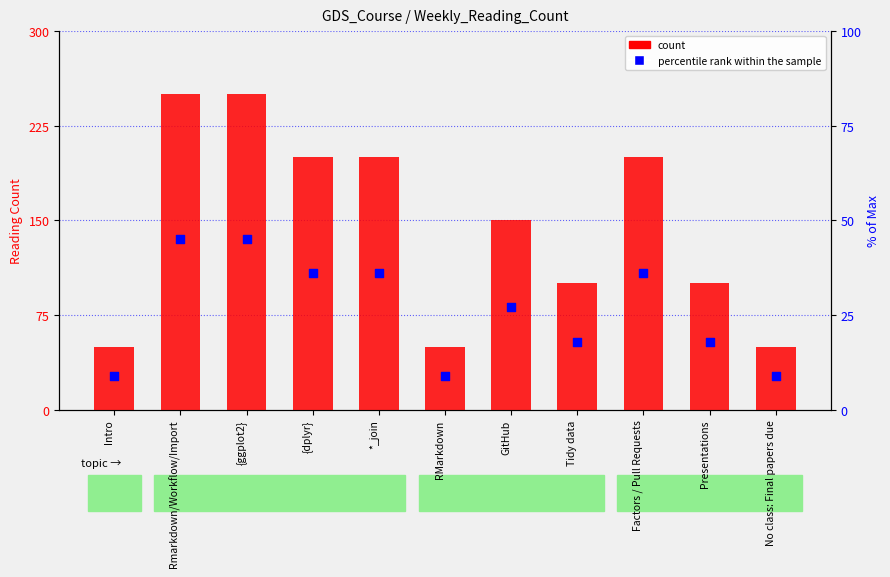

At how many categories does at least one series exceed 18?

11